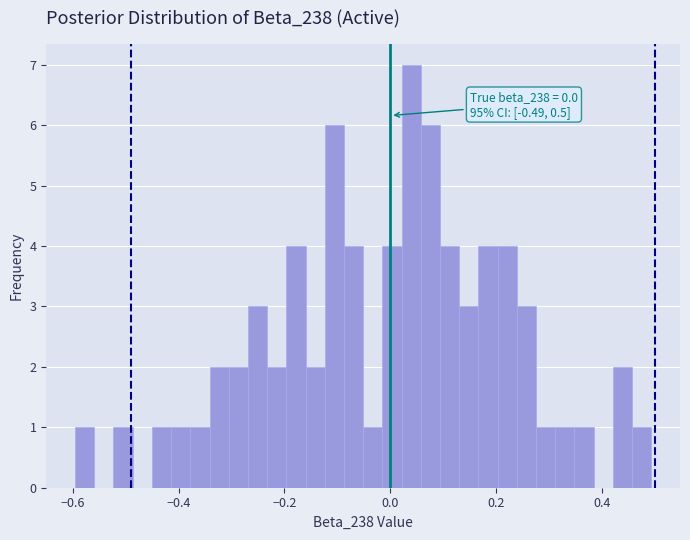

Around what value on the x-axis is the tallest bar? Give the approximate position of its centre, as read against the axis.

0.04